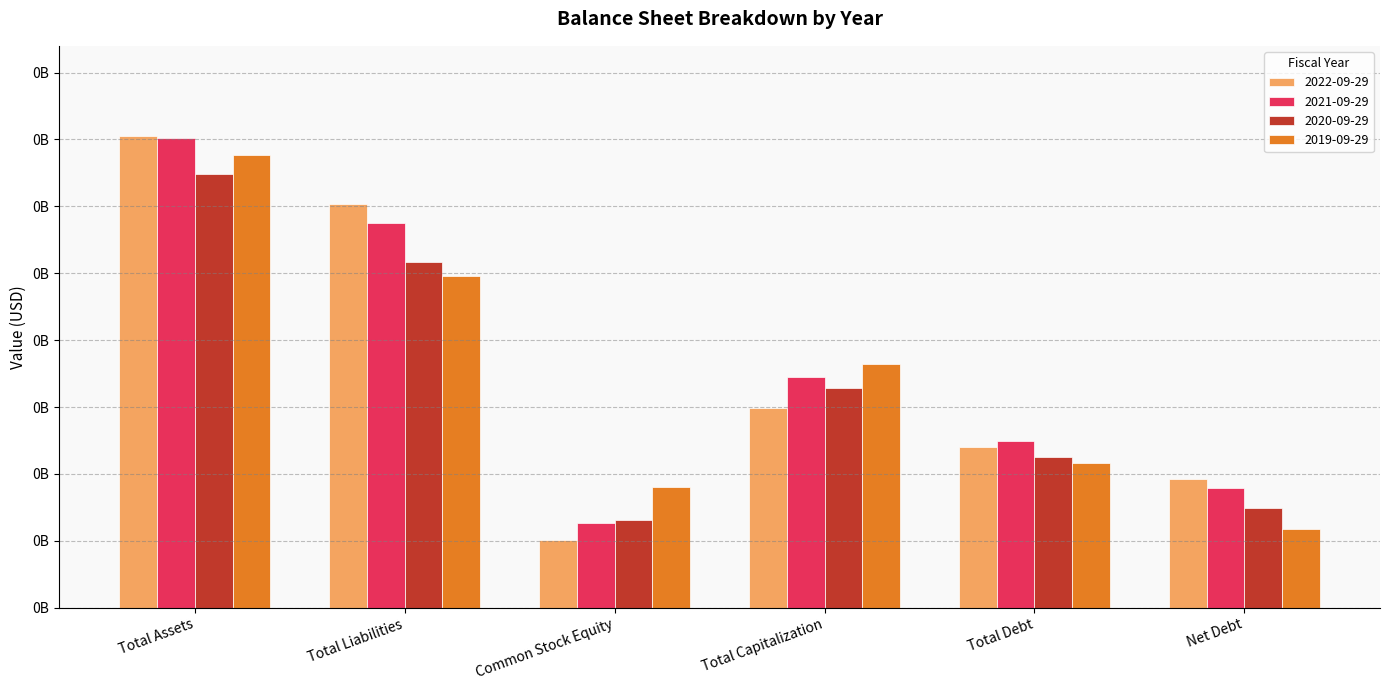

Between Total Assets and Total Liabilities, which is larger?

Total Assets